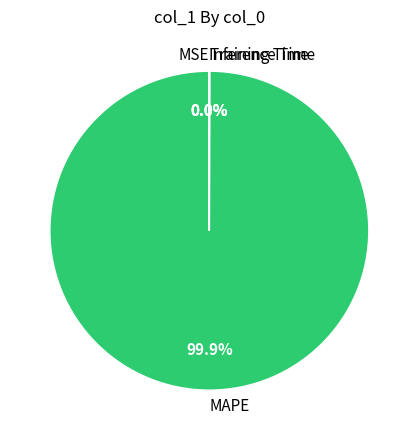

To the nearest percent, what is the difference between the largest and smallest slice percentages?

100%